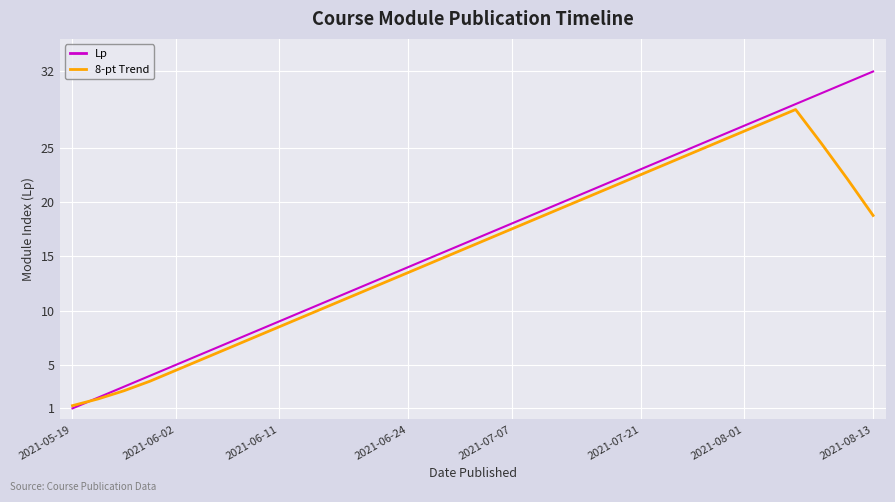

Which series ends up on top after the final intersection of 8-pt Trend and Lp?

Lp